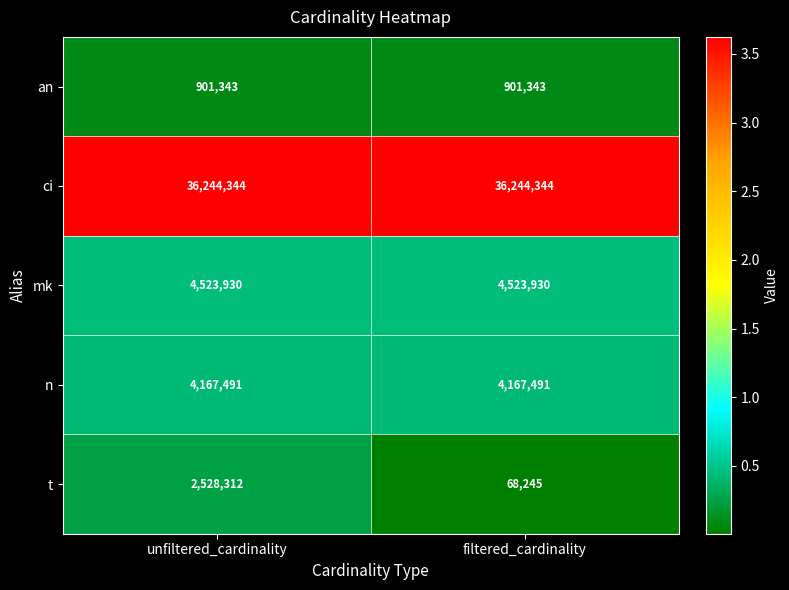

What is the sum of all t values?

2596557